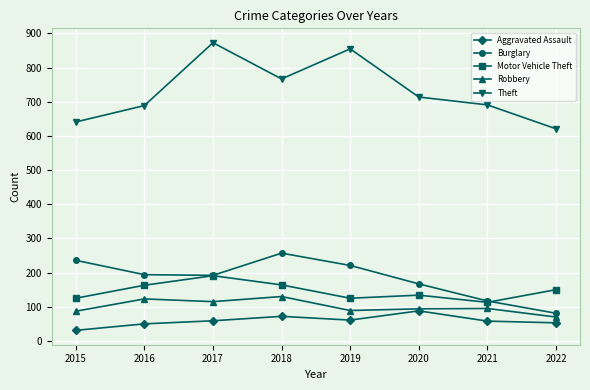

Which series has the largest range (max minus min)?

Theft